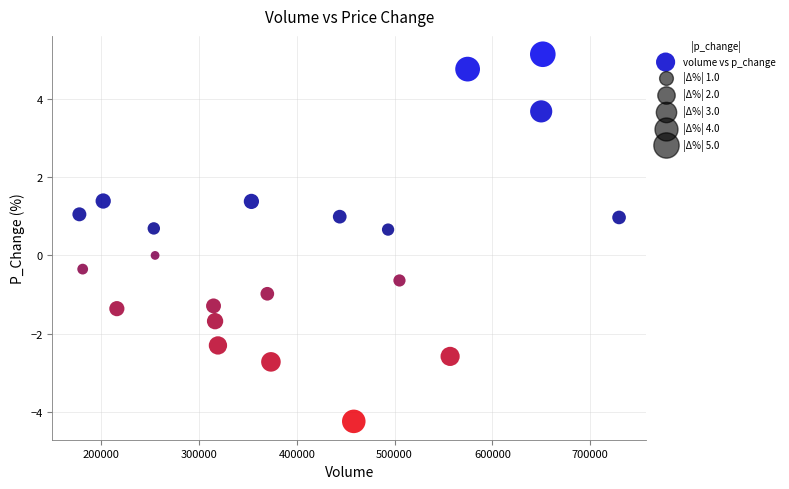

What is the range of Y values (max minus min)?

9.4